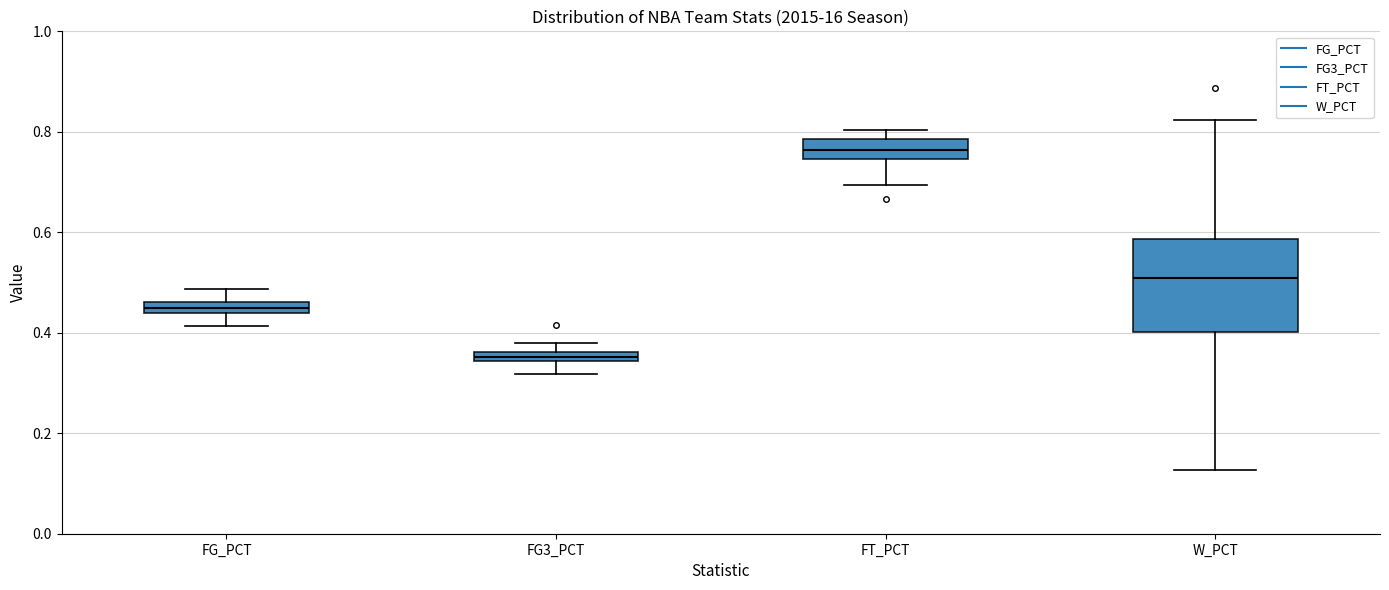

Where is the upper edge of the box for FG3_PCT on the y-axis? The values are not printed on the chart, so give them approximately, as read against the axis.

0.36